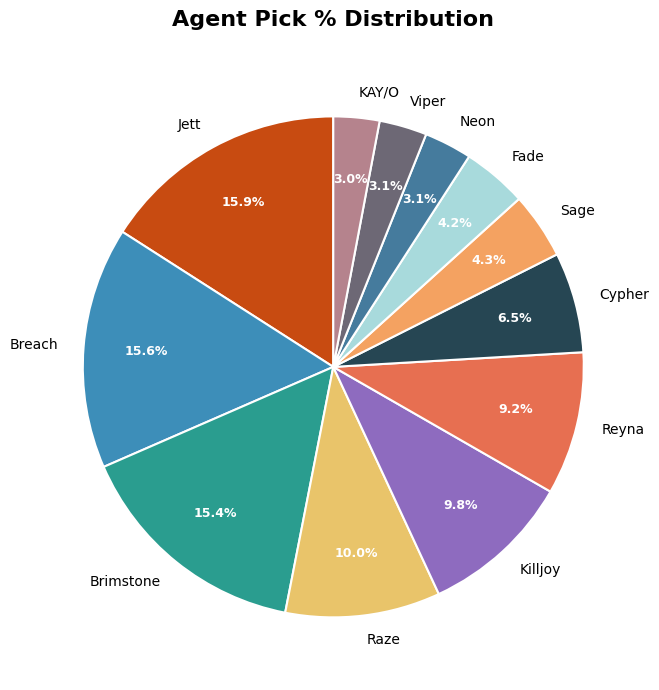

How many segments does this pie chart have?

12